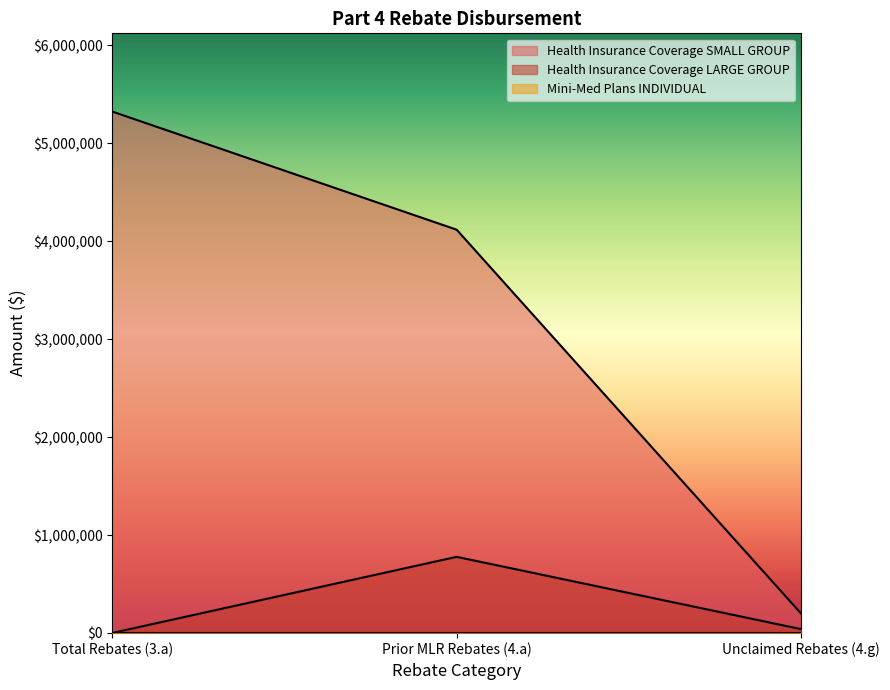

Which series has the largest total across all categories?

Health Insurance Coverage SMALL GROUP